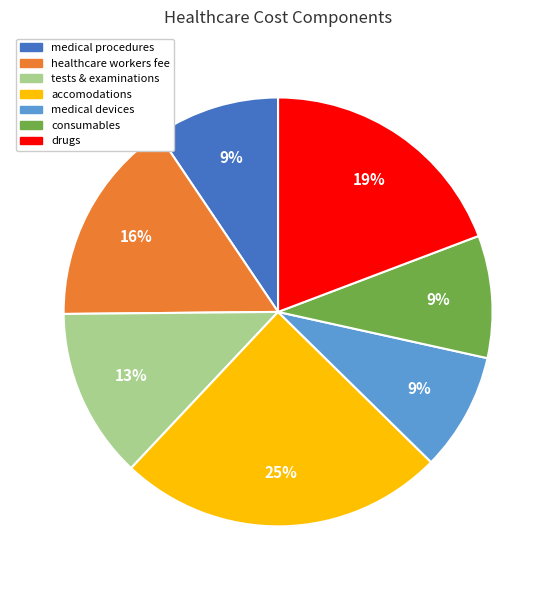

To the nearest percent, what percentage of the pie is medical procedures?

9%